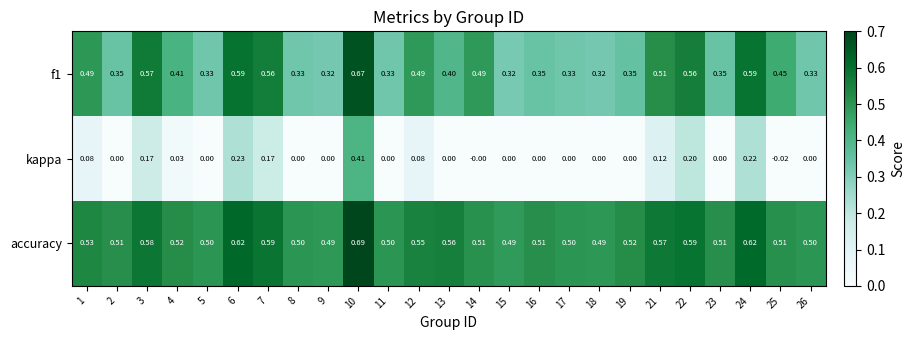

Which series has the widest spread of values?

kappa